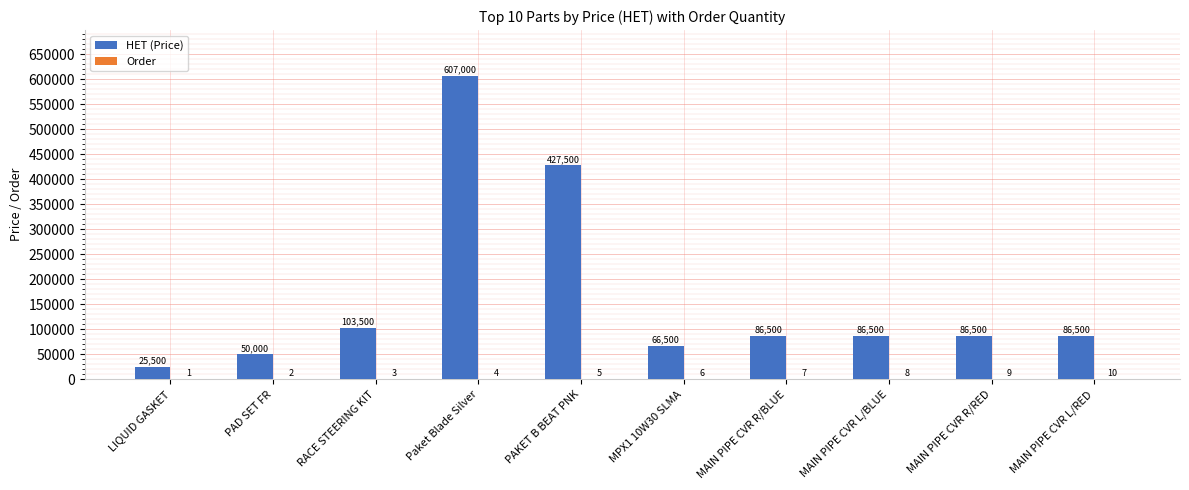

Which series changed the most between PAKET B BEAT PNK and MAIN PIPE CVR R/RED?

HET (Price)